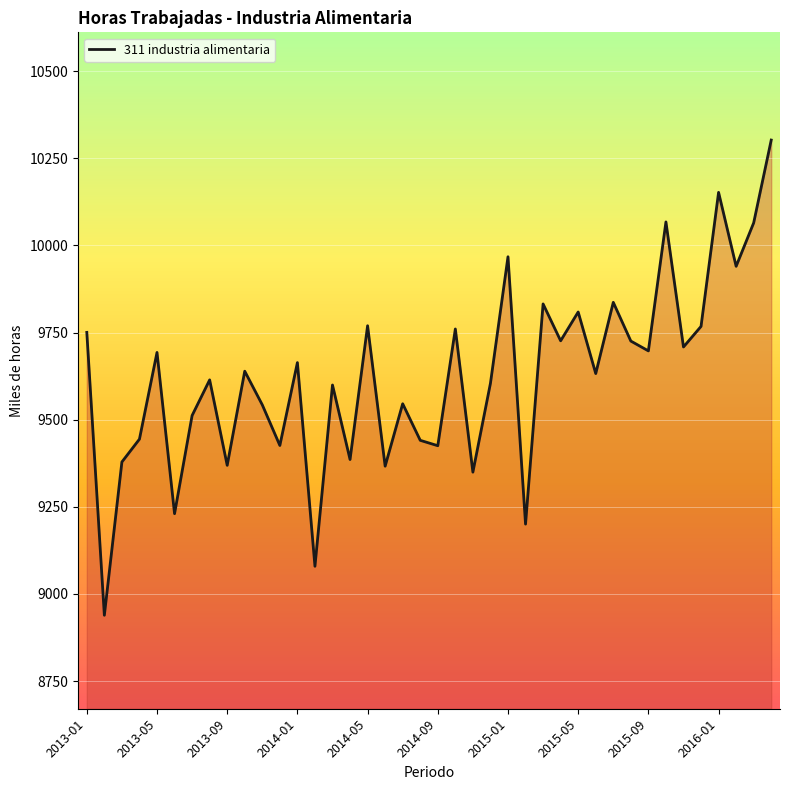

What is the difference between the maximum and minimum values?

1363.5